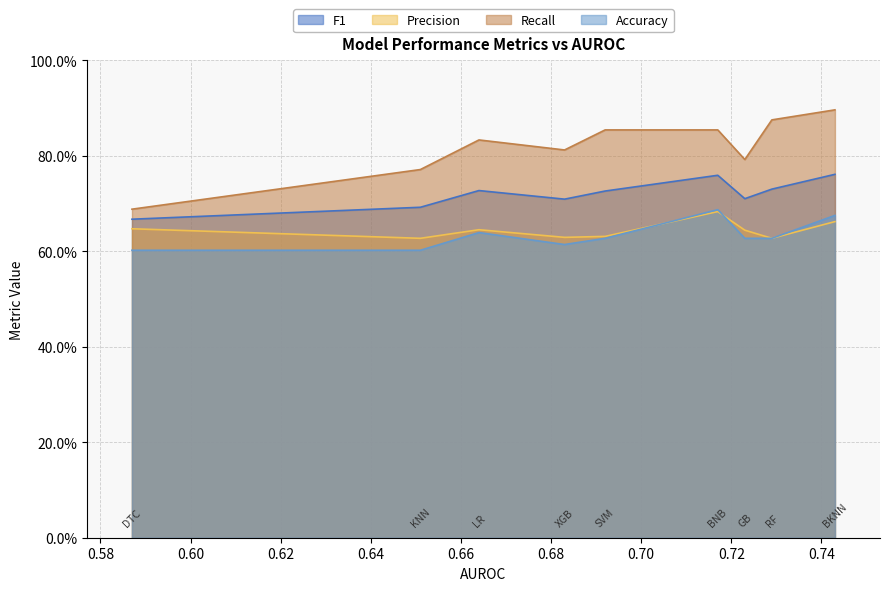

What is the spread (max minus min) of values at SVM?

0.2